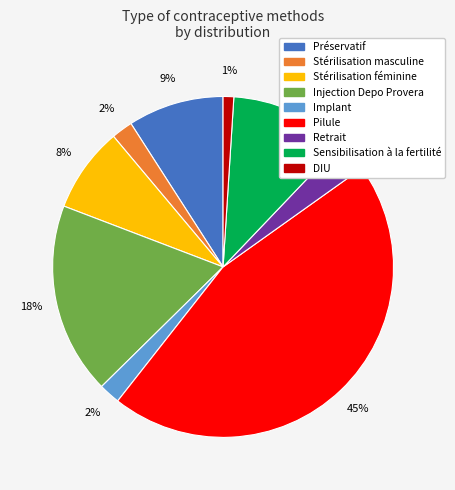

True or false: Pilule accounts for 32% of the total.

False